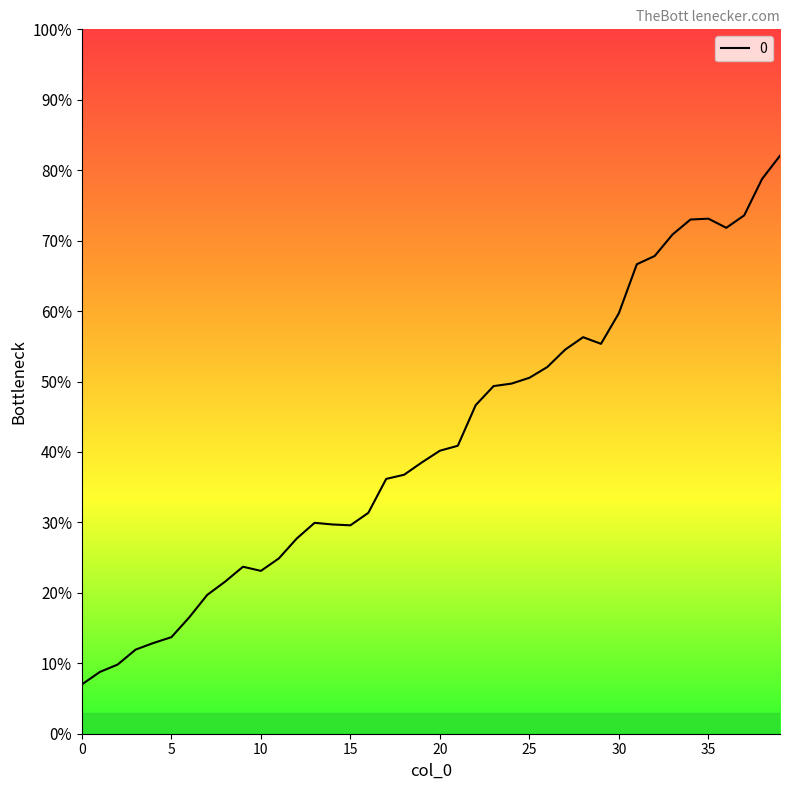

True or false: the data has more than 0 interior local peaks.

True